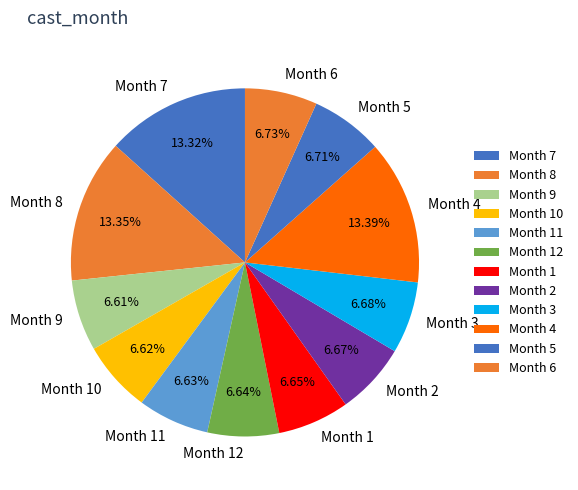

To the nearest percent, what is the average slice percentage?

8%